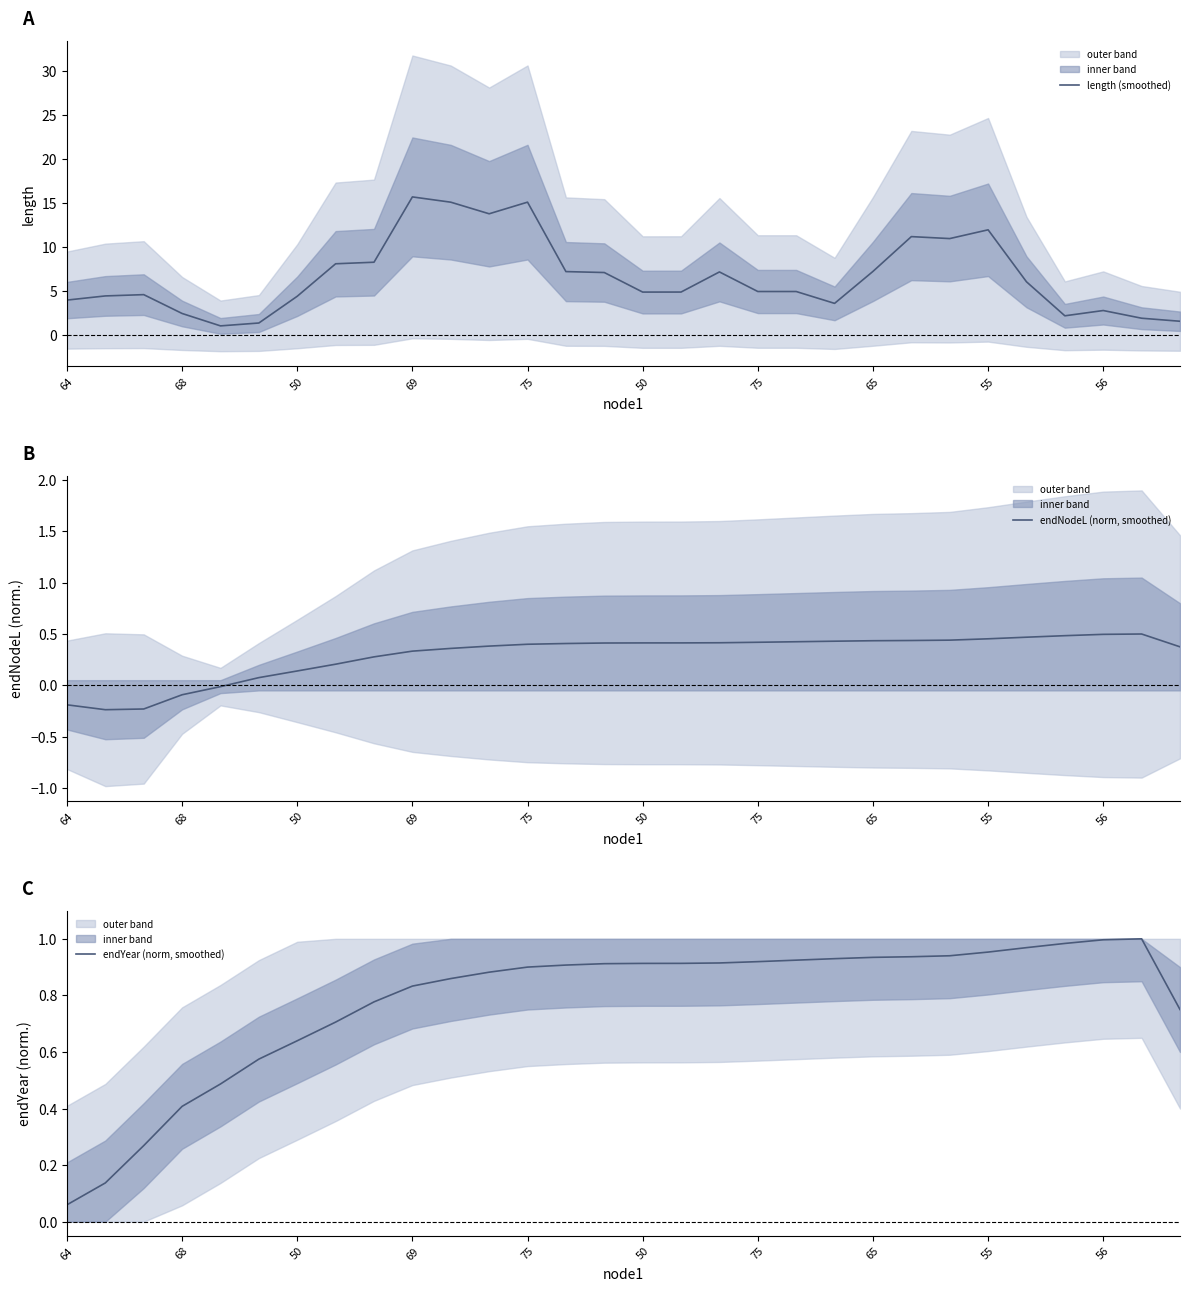

Rank the series at 22 from lowest to highest value.

endNodeL (norm, smoothed), endYear (norm, smoothed), length (smoothed)